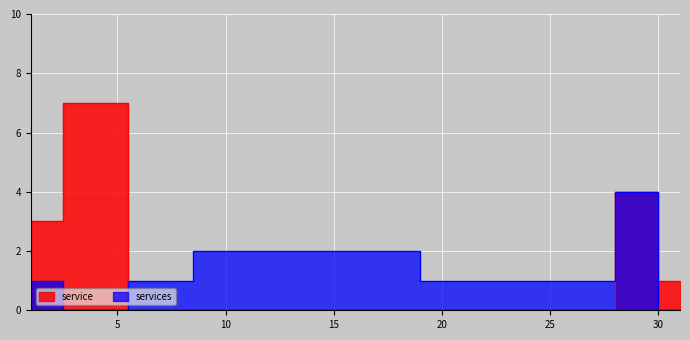

True or false: services and service intersect in this chart.

True